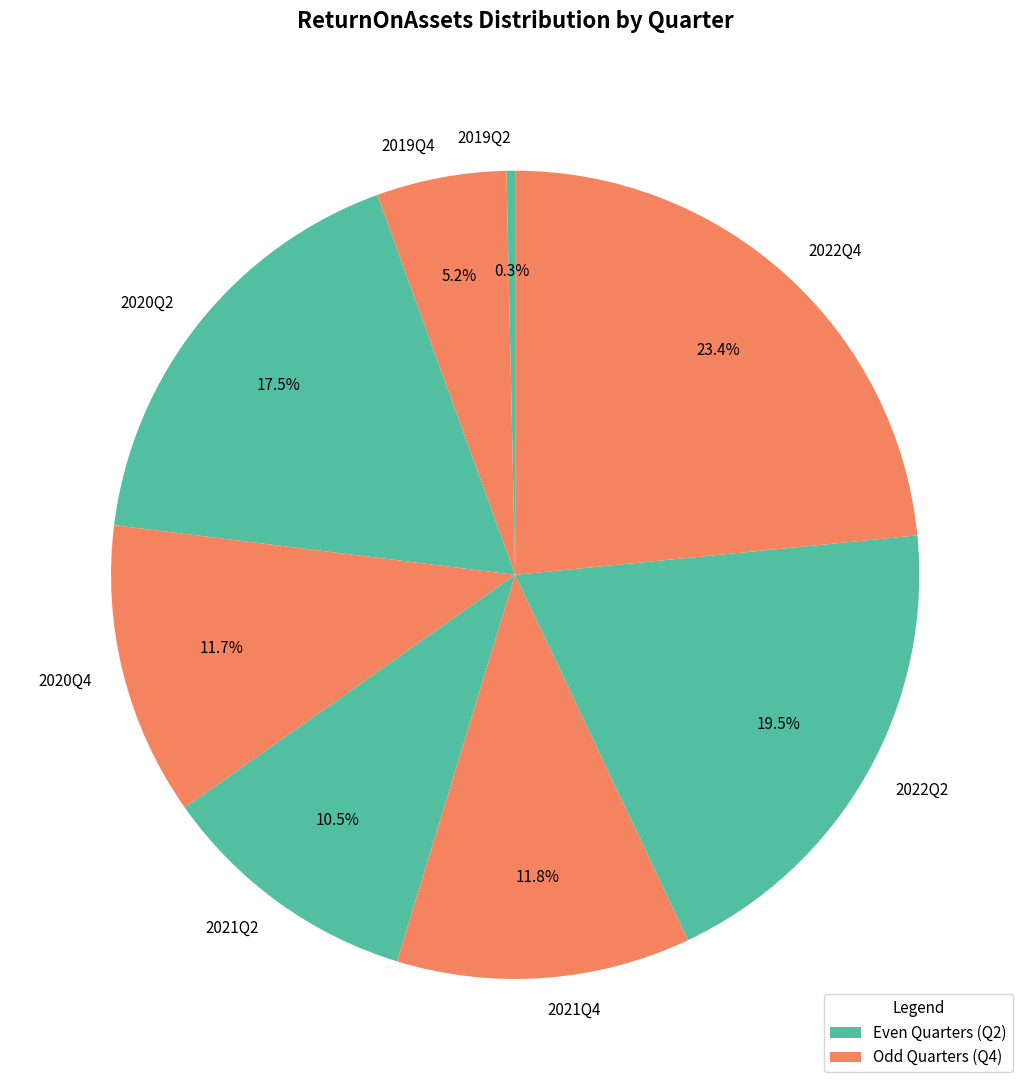

Combined, what portion of the pie is 2021Q2 and 2019Q2?

10.8%